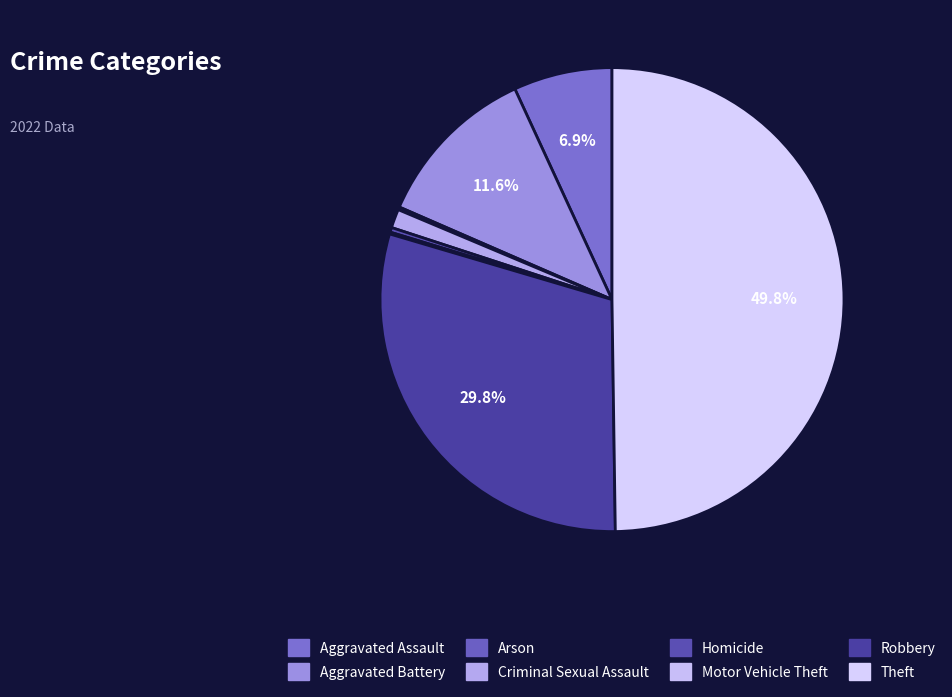

Does Homicide account for over 50% of the chart?

No